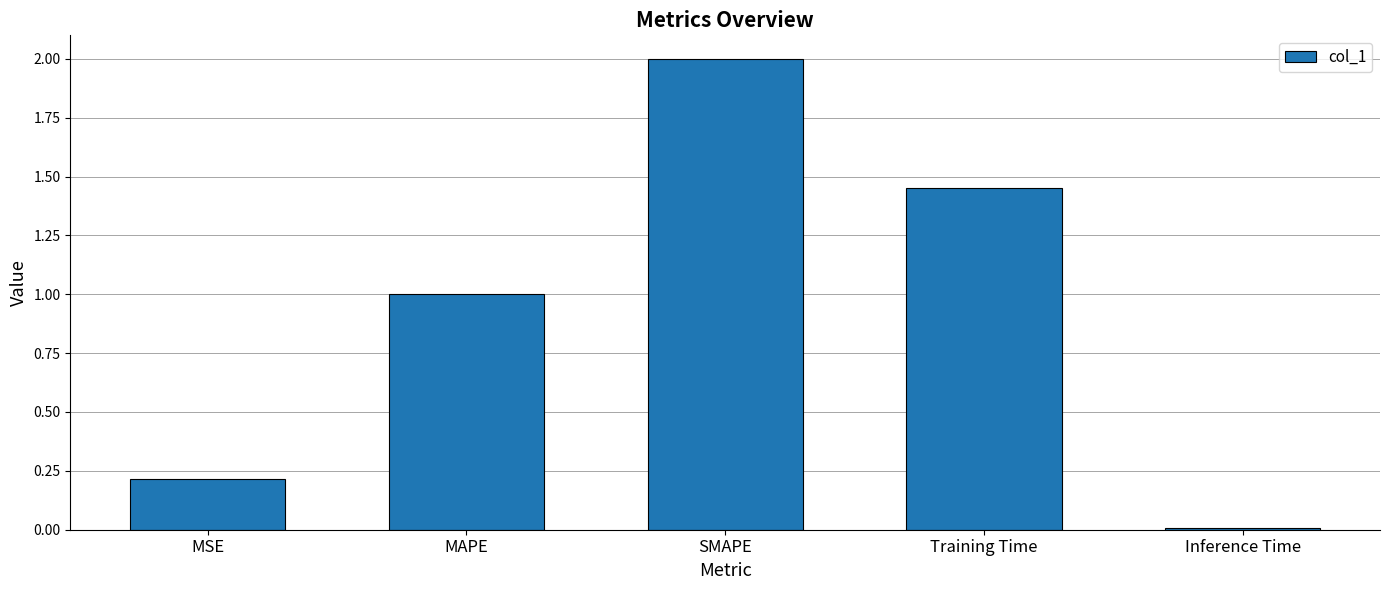

The chart shows a value of 0.0 at Inference Time. True or false?

True